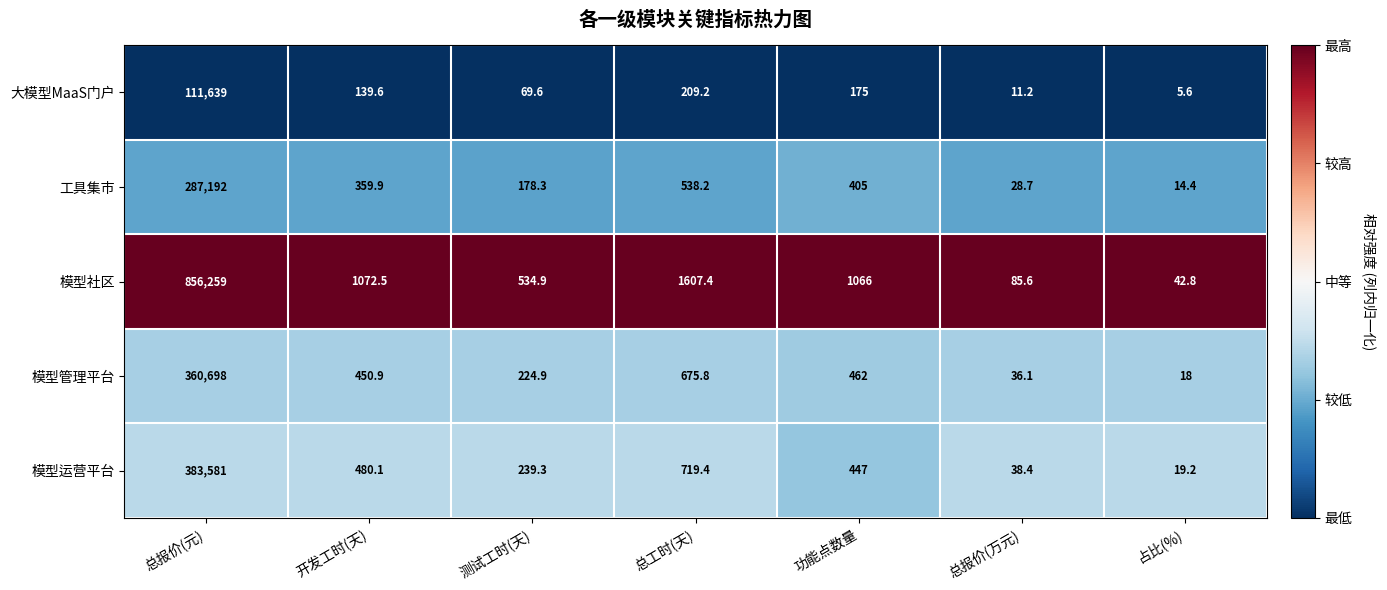

The 工具集市 series shows 359.9 at 开发工时(天). True or false?

True